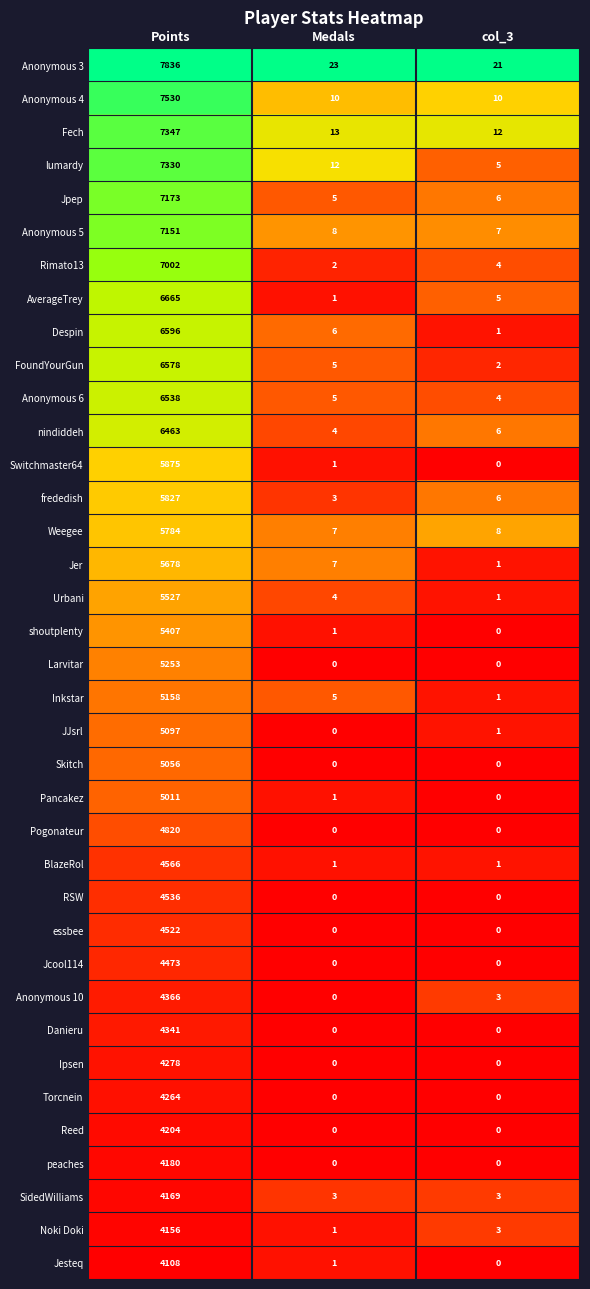

List the series in order of their peak value, lowest first.

Jesteq, Noki Doki, SidedWilliams, peaches, Reed, Torcnein, Ipsen, Danieru, Anonymous 10, Jcool114, essbee, RSW, BlazeRol, Pogonateur, Pancakez, Skitch, JJsrl, Inkstar, Larvitar, shoutplenty, Urbani, Jer, Weegee, frededish, Switchmaster64, nindiddeh, Anonymous 6, FoundYourGun, Despin, AverageTrey, Rimato13, Anonymous 5, Jpep, lumardy, Fech, Anonymous 4, Anonymous 3